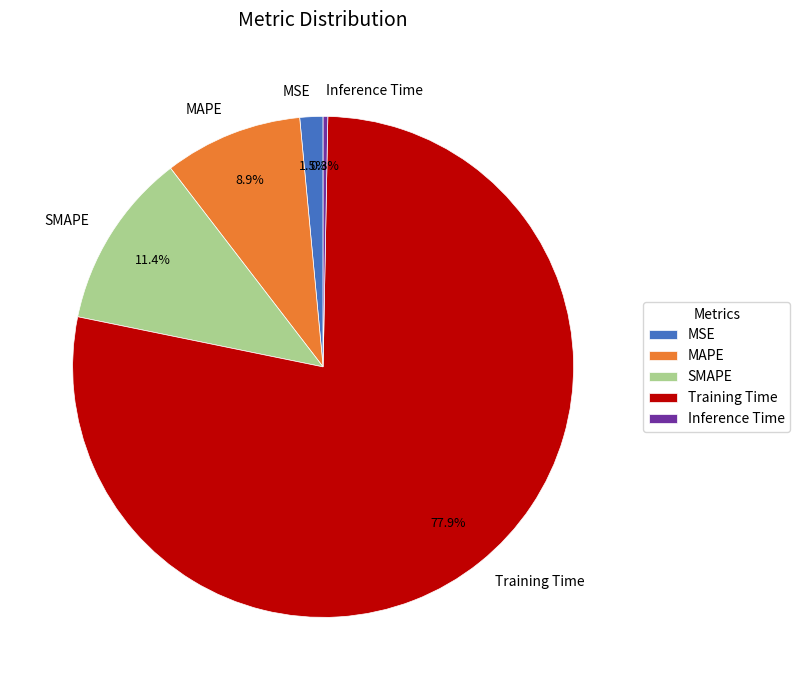

Combined, do Training Time and SMAPE account for over 50%?

Yes